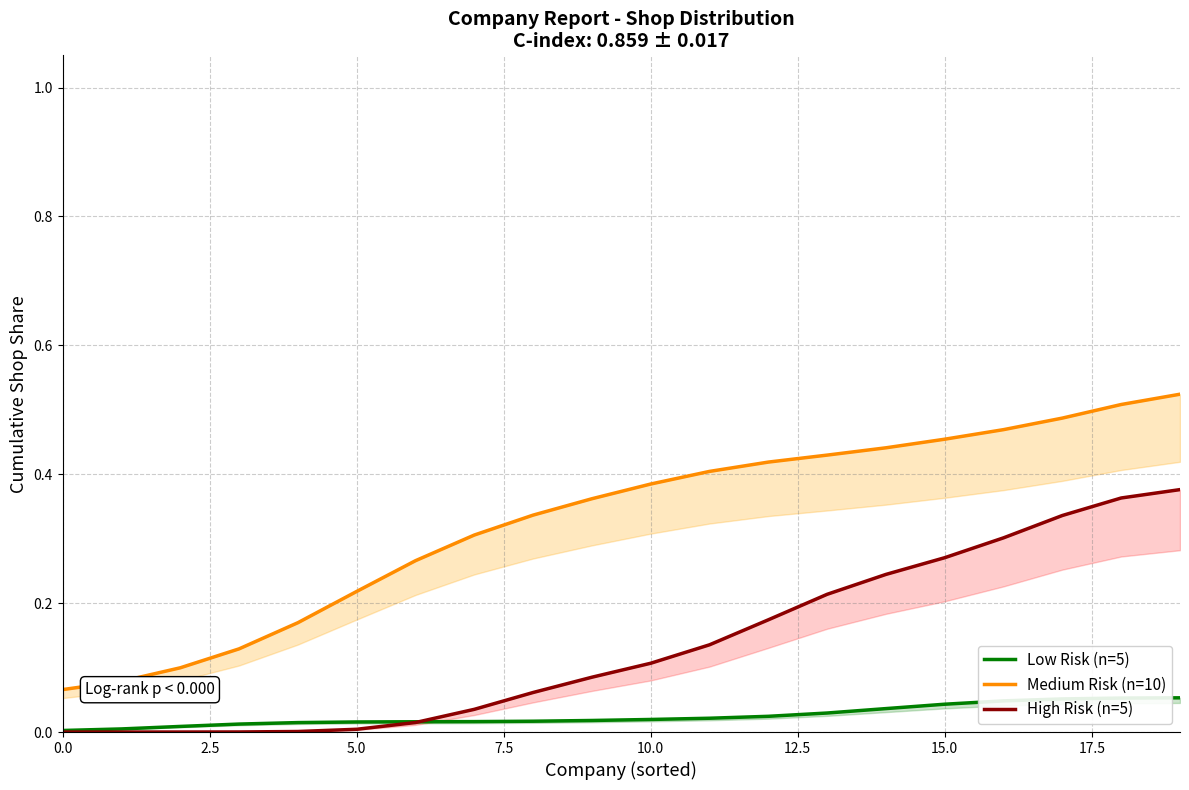

Count the number of categories in the chart.

20